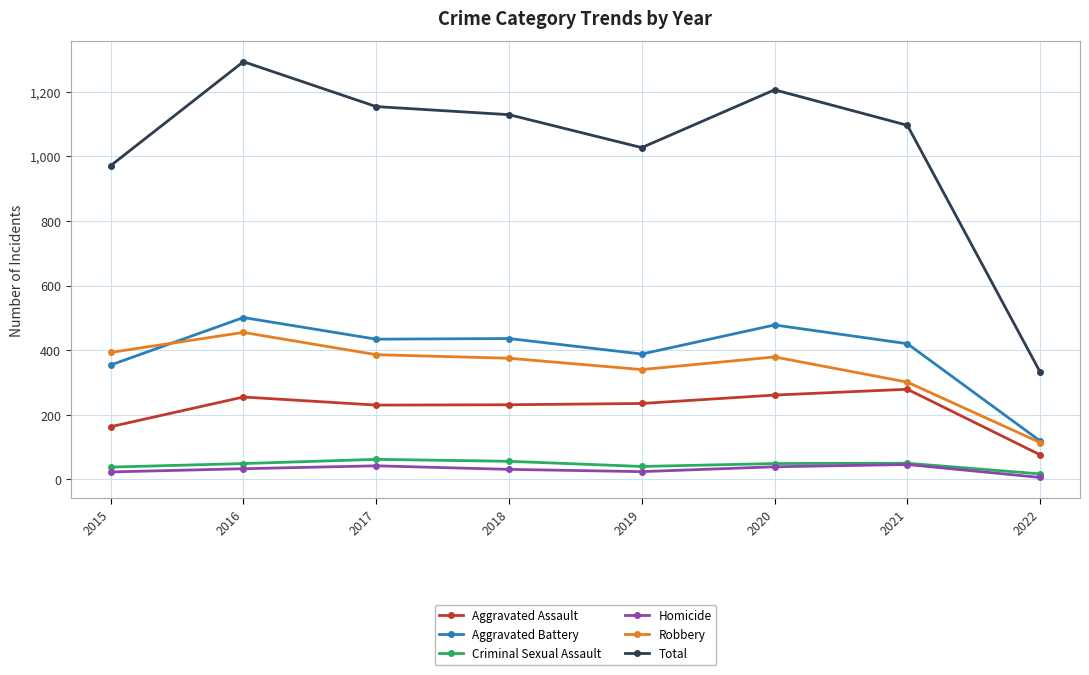

True or false: Criminal Sexual Assault has more than 0 interior local peaks.

True